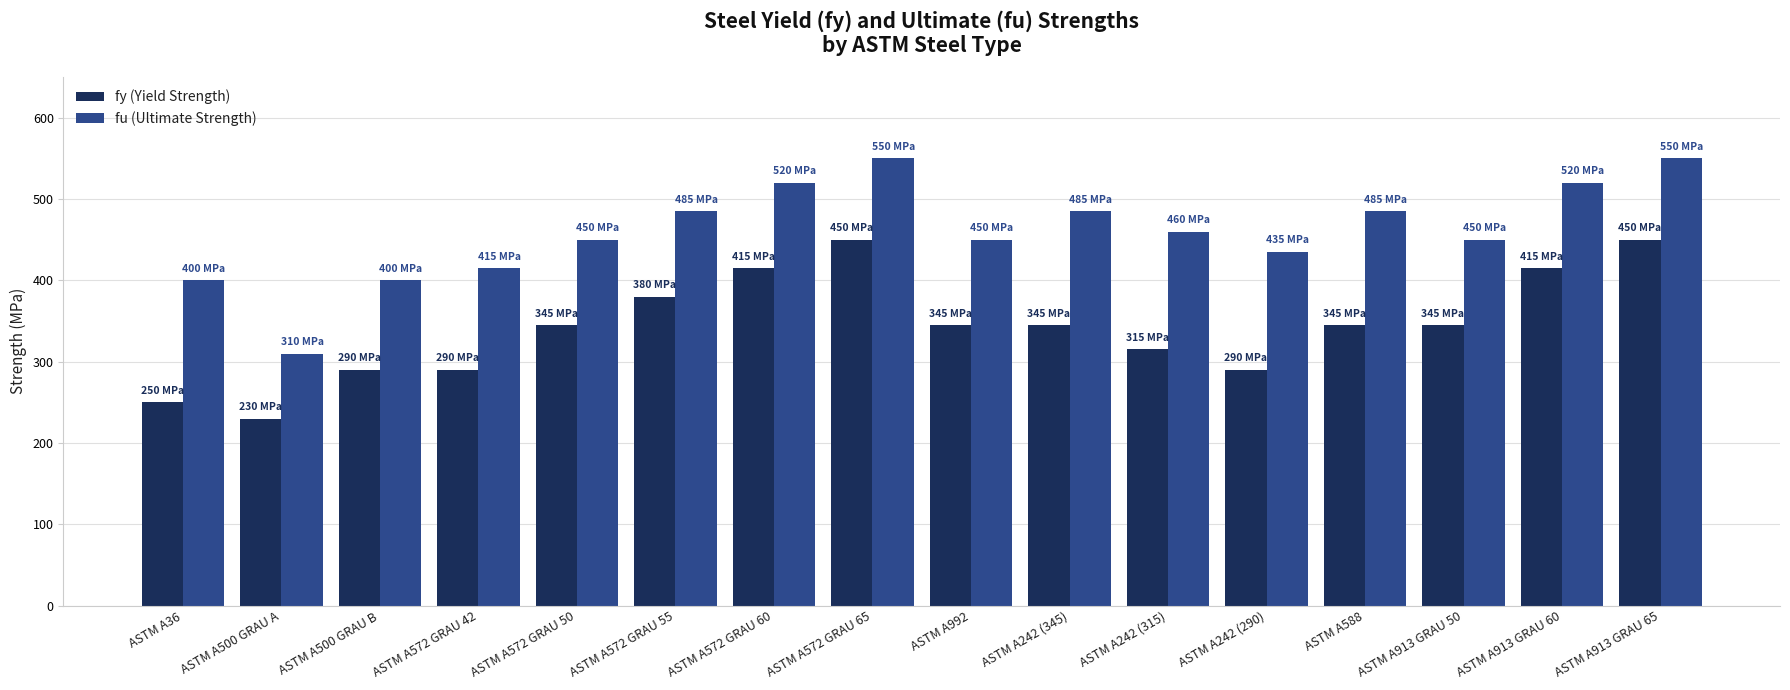

Is it true that fu (Ultimate Strength) equals 539 at ASTM A500 GRAU B?

False